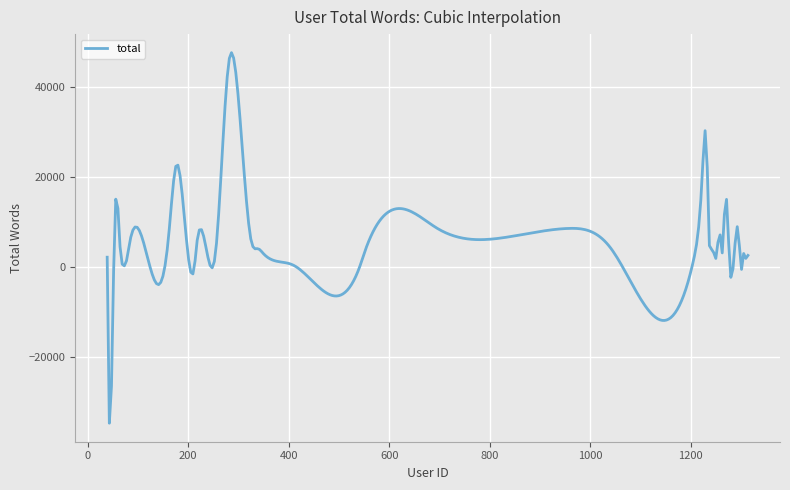

How many lines are shown in the chart?

1